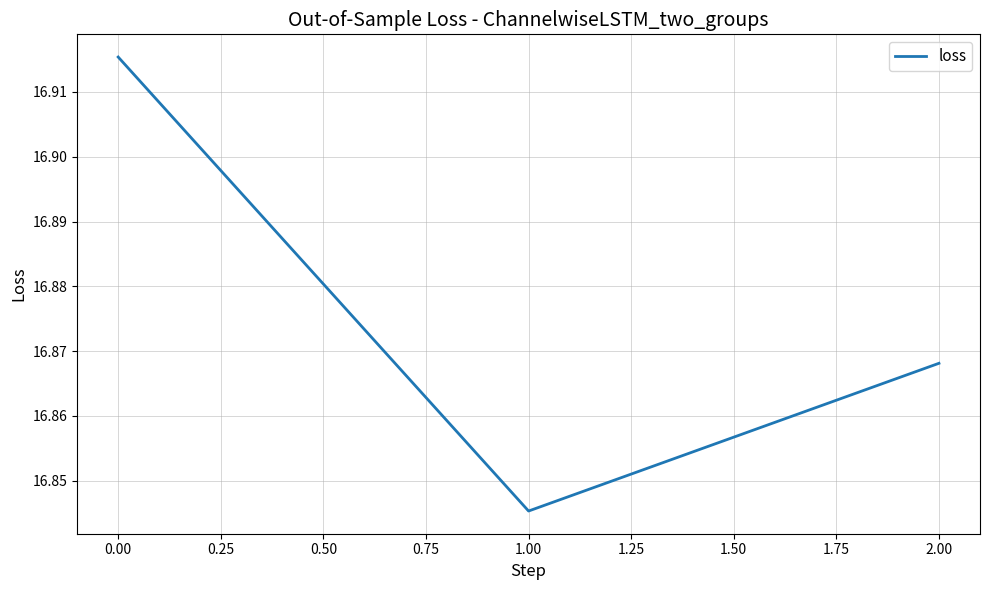

Does the chart display data point markers on the line(s)?

No